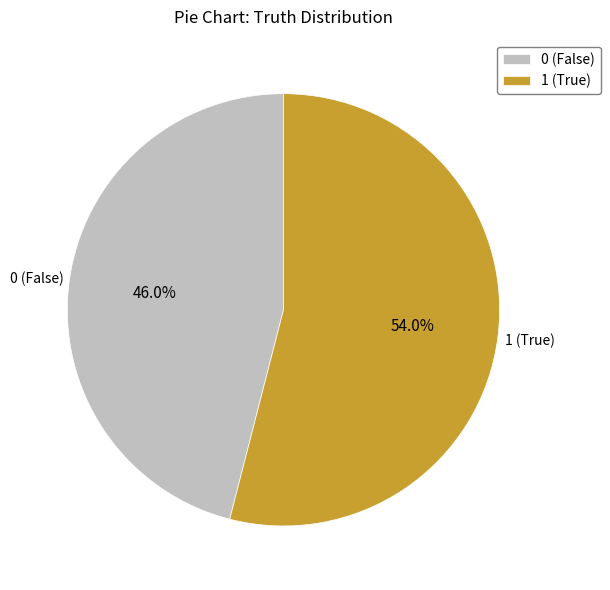

What is the ratio of the value at 0 (False) to the value at 1 (True)?

0.9